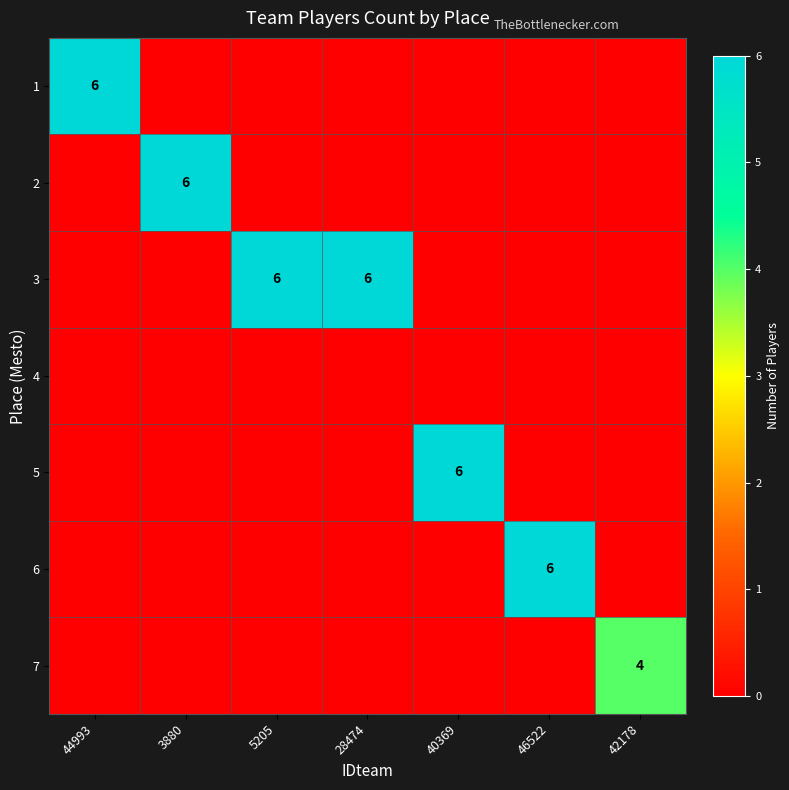

The 3 series shows 6 at 28474. True or false?

True